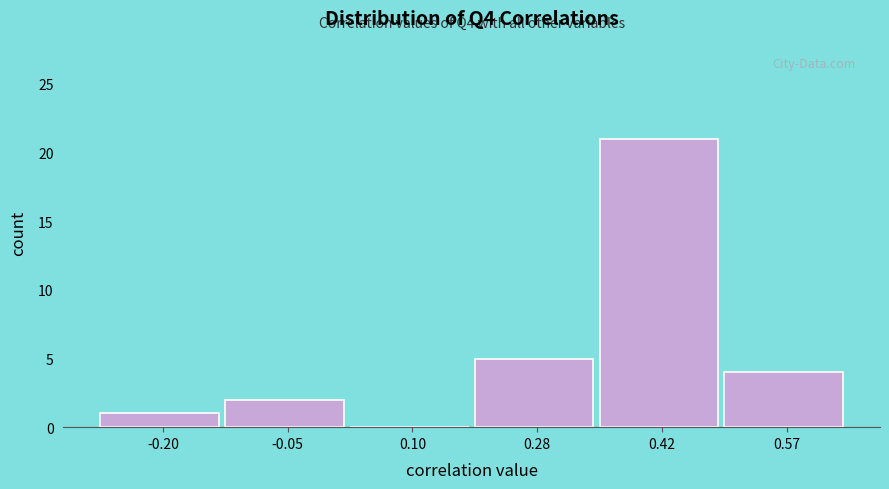

Reading left to right, list all the values displayed in this chart.

-0.20=1	-0.05=2	0.10=0	0.28=5	0.42=21	0.57=4